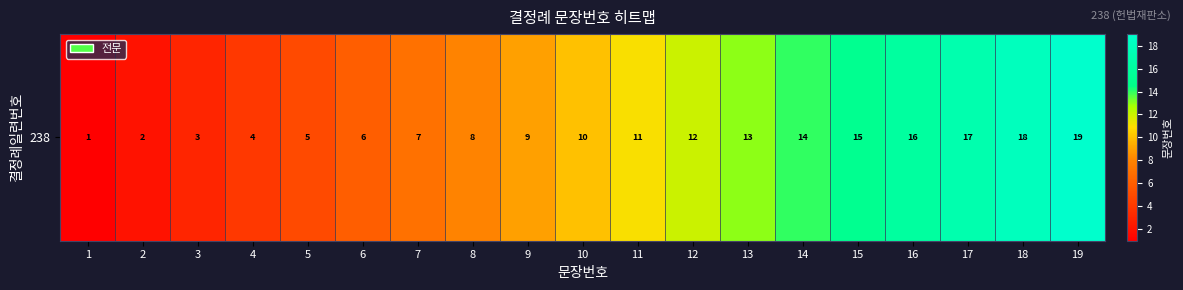

What is the greatest value displayed?

19